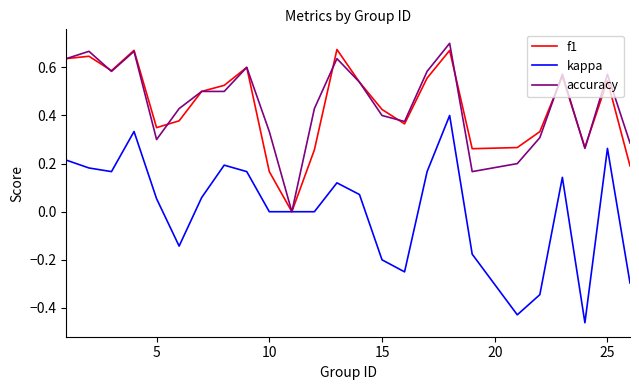

Which series has the largest range (max minus min)?

kappa